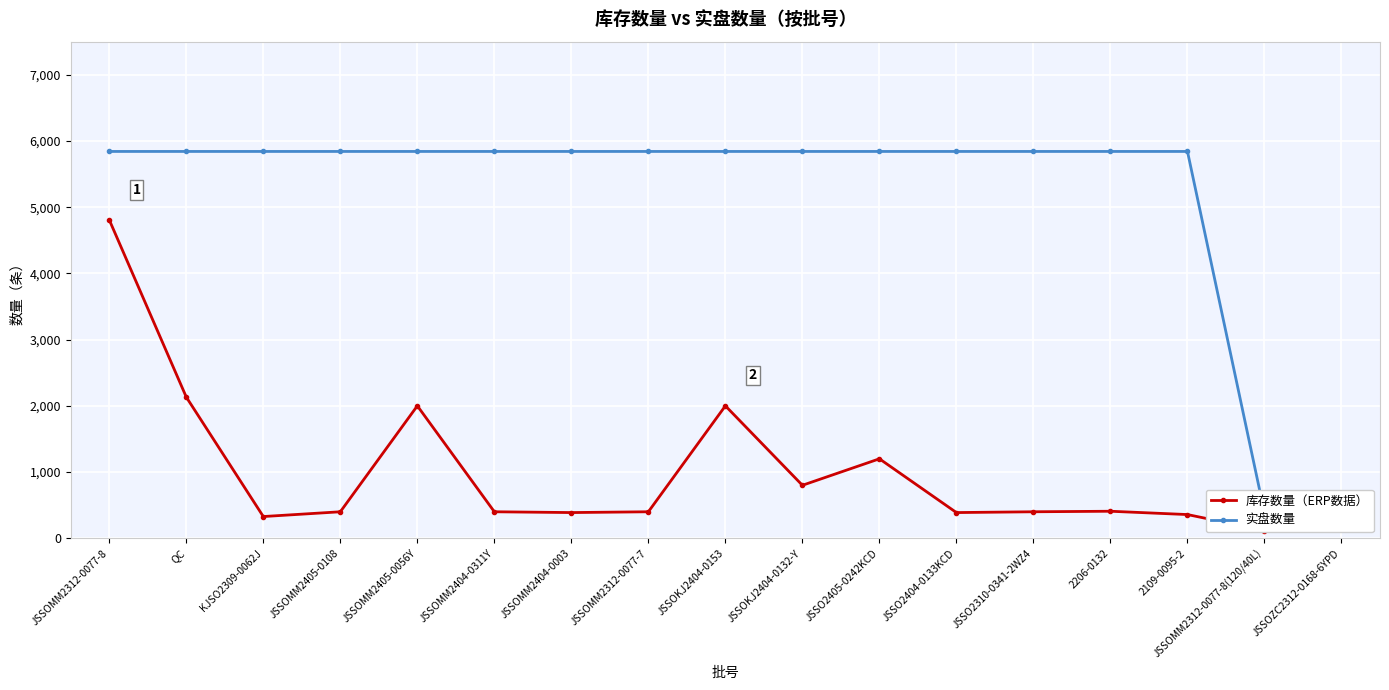

True or false: 实盘数量 has more than 2 interior local peaks.

False